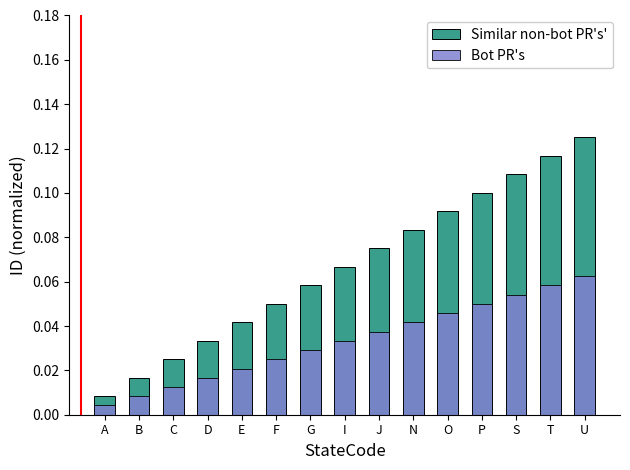

Is the value of Bot PR's at F greater than the value of Similar non-bot PR's' at C?

No